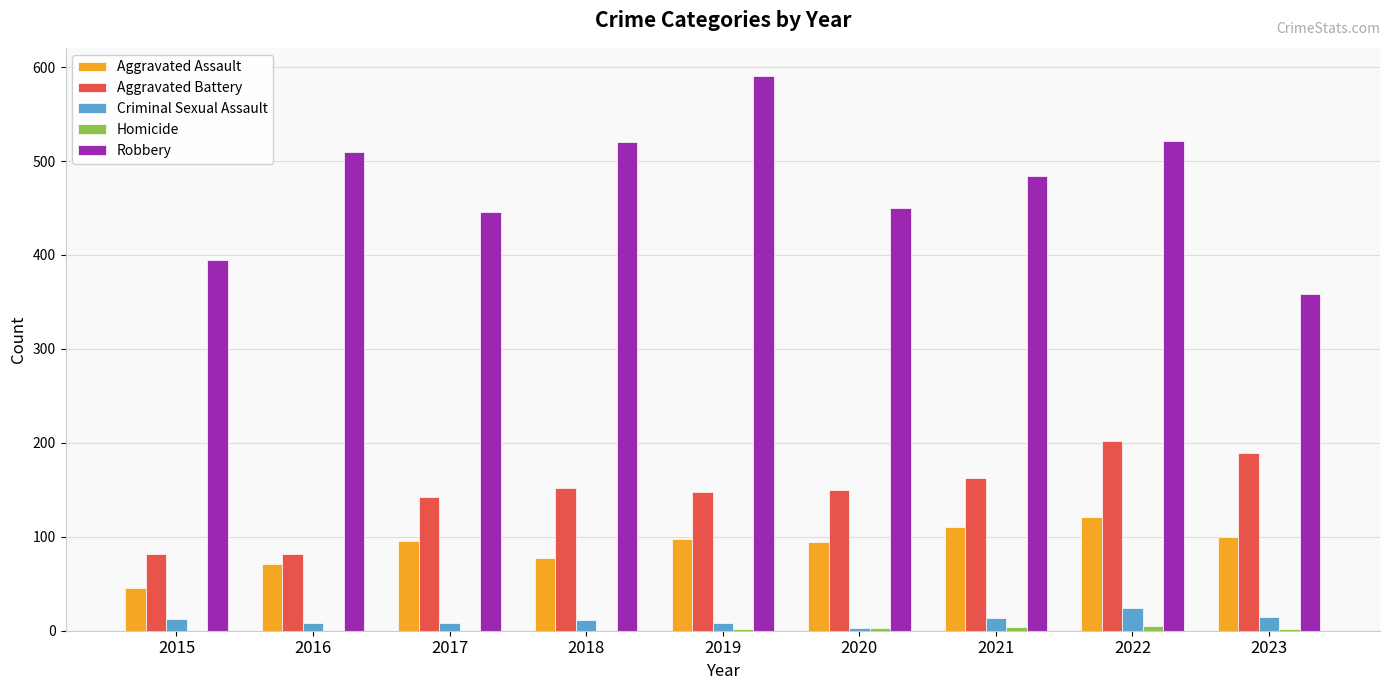

What is the highest value of the Robbery series?

591